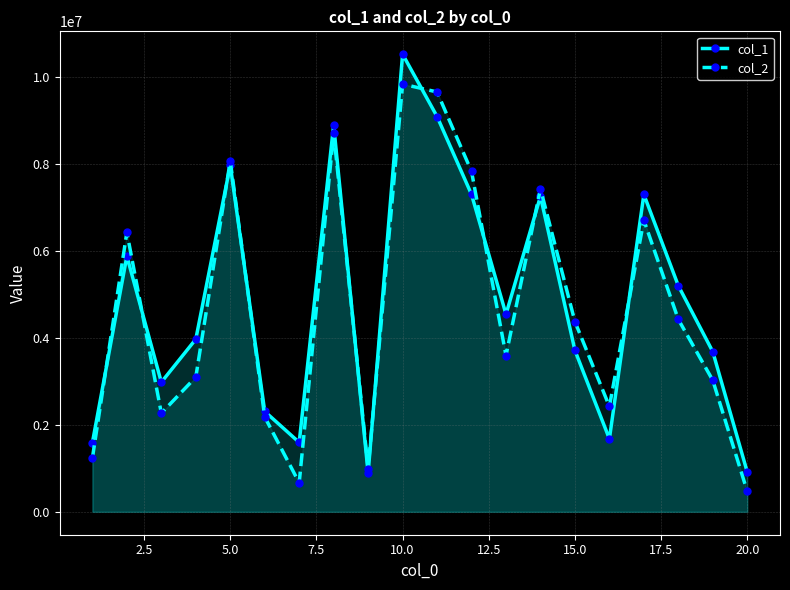

Which label corresponds to the largest value in the chart?

10.0